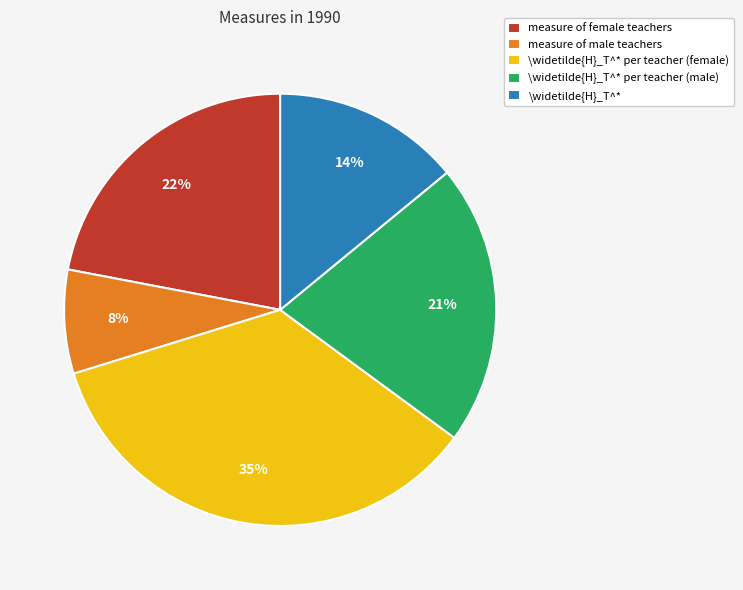

Count the number of slices in the pie.

5